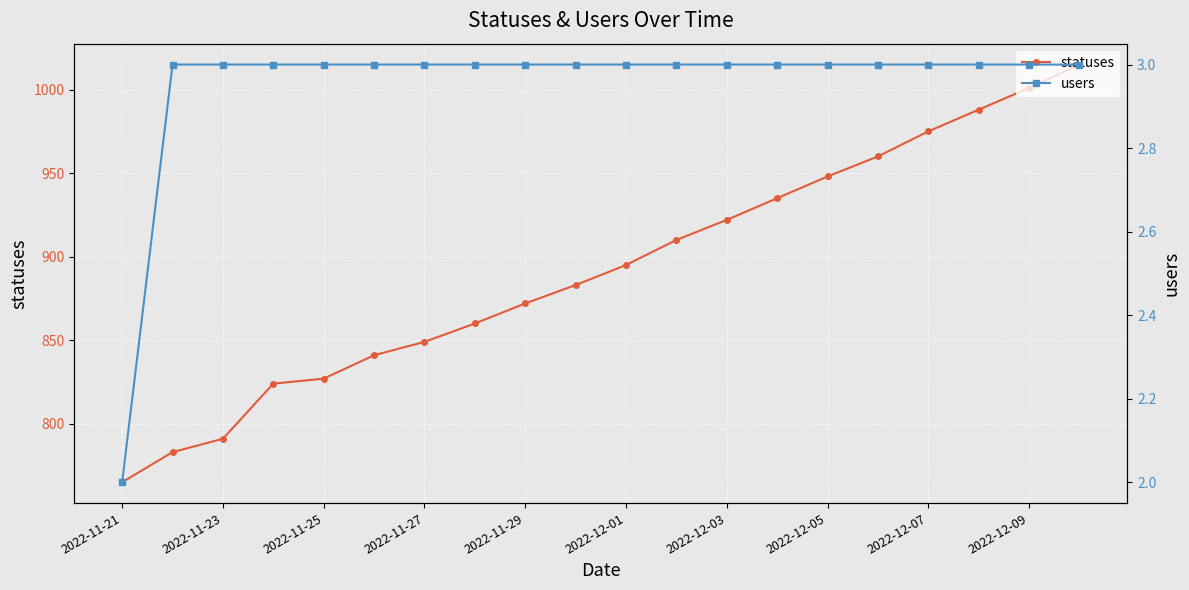

How many series are shown in this chart?

2